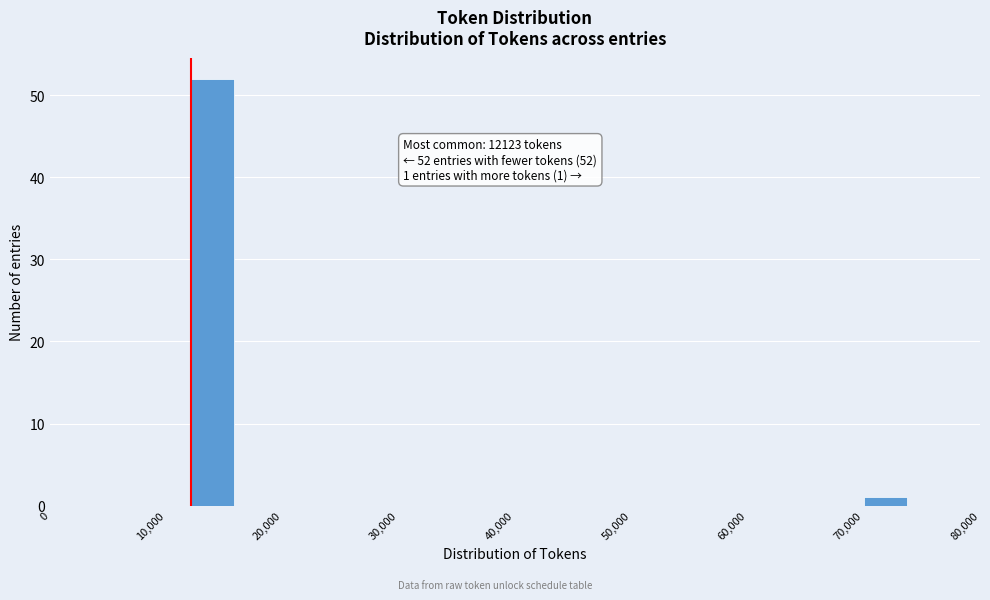

Around what value on the x-axis is the tallest bar? Give the approximate position of its centre, as read against the axis.

14000